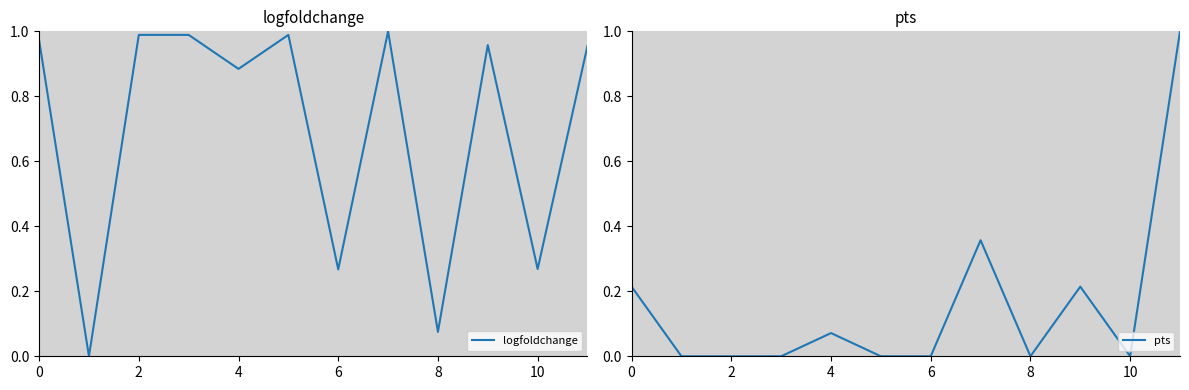

Is this an area chart (filled region under the line)?

No